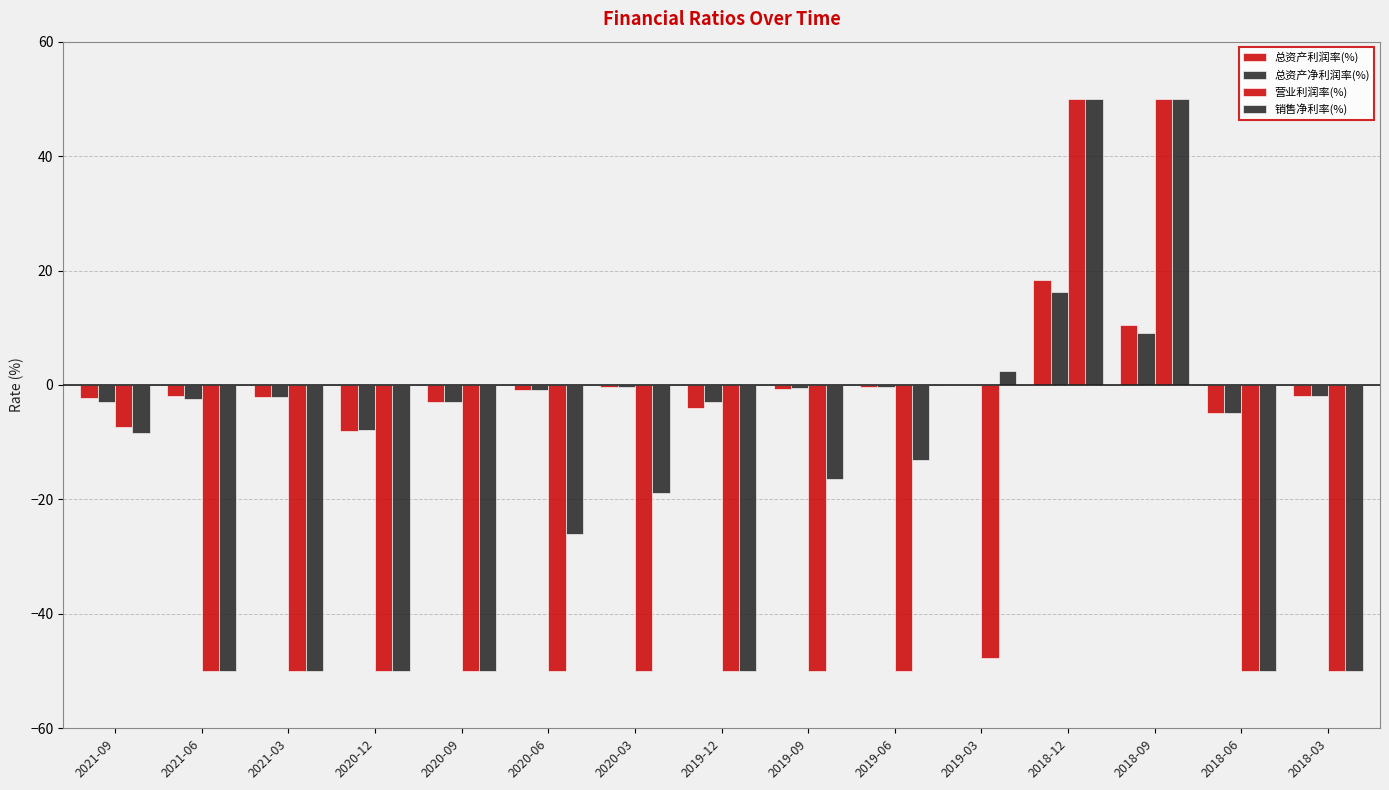

What is the total value across all series at 2020-06?

-77.7